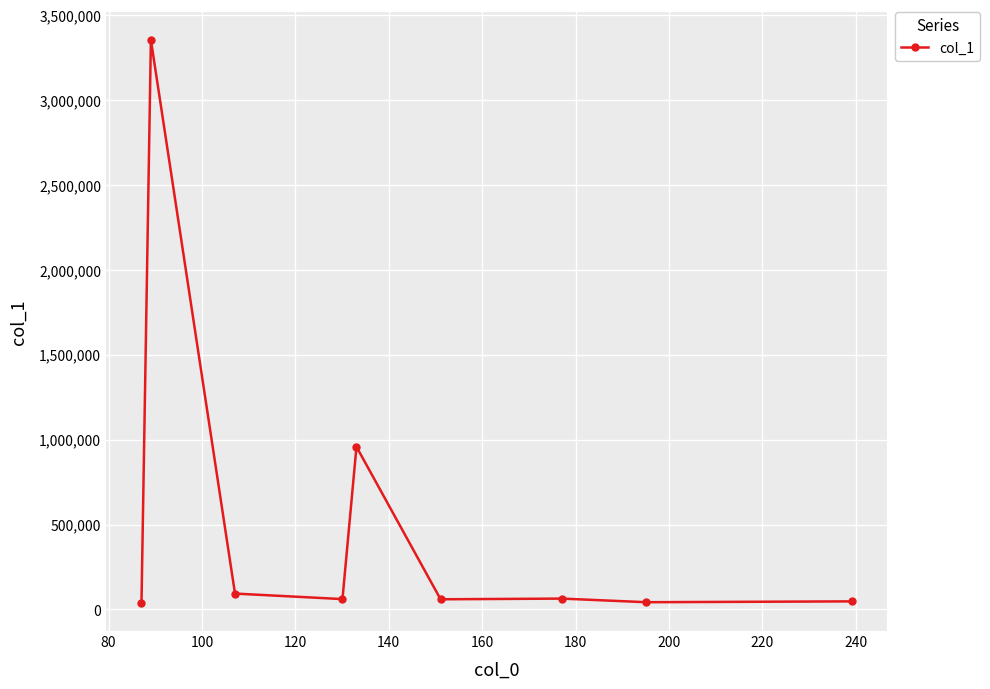

True or false: there are more than 0 points higher than both neighbors.

True